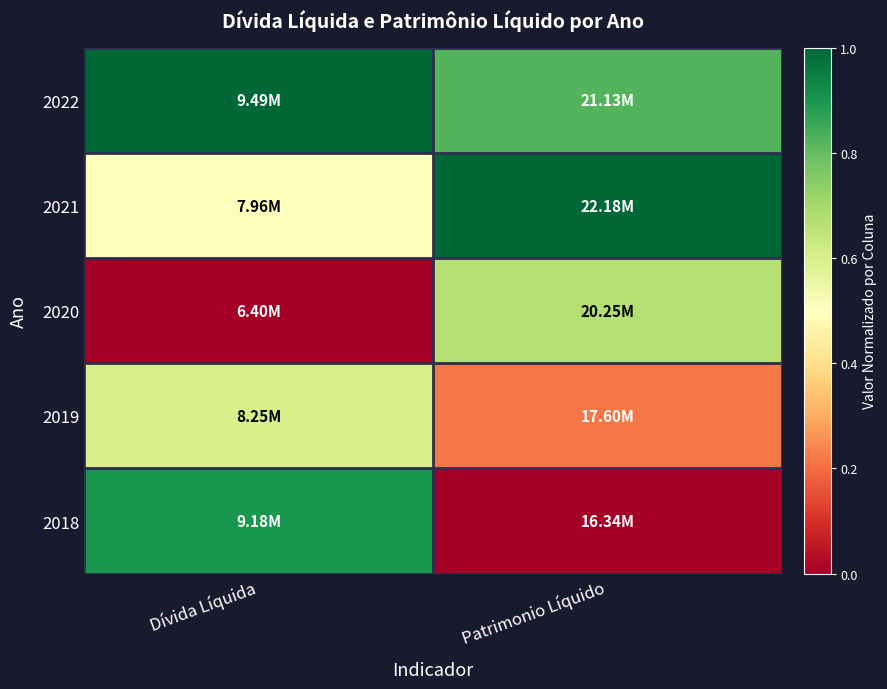

What is the greatest value displayed?

1.0